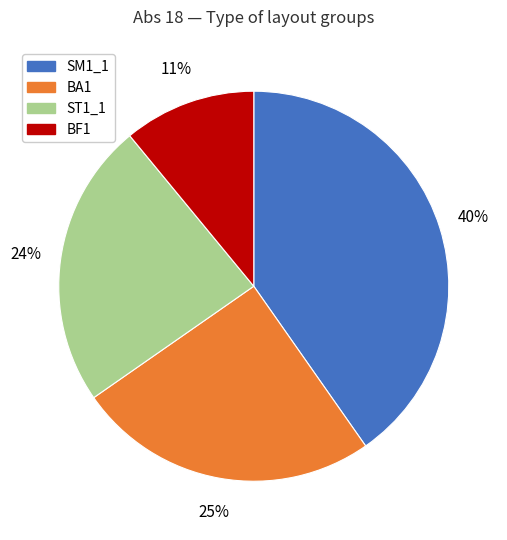

To the nearest percent, what is the difference between the largest and smallest slice percentages?

29%